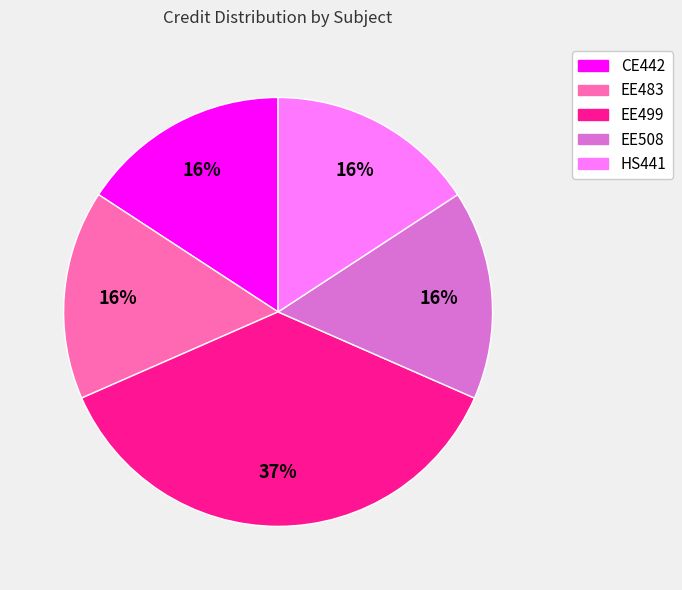

Is it true that EE508 is 16% of the pie?

True